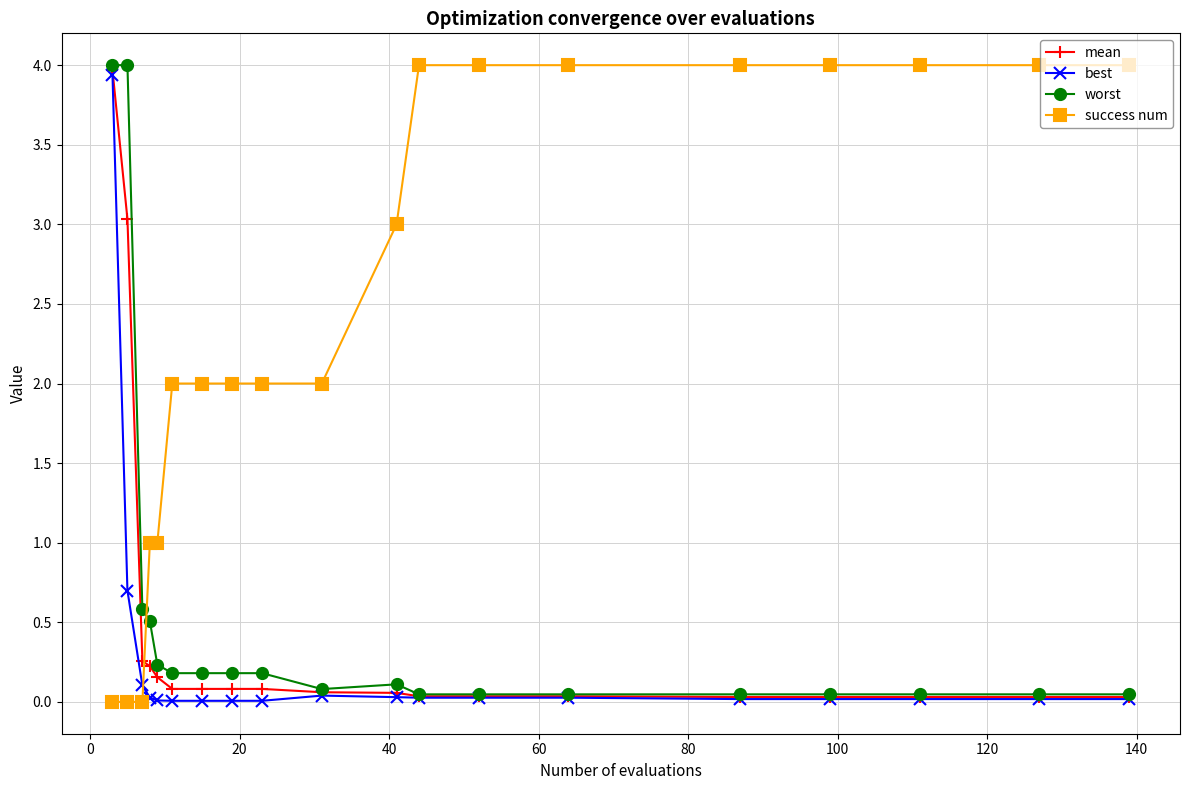

What is the value of the best point at the 2nd from the left?

0.7